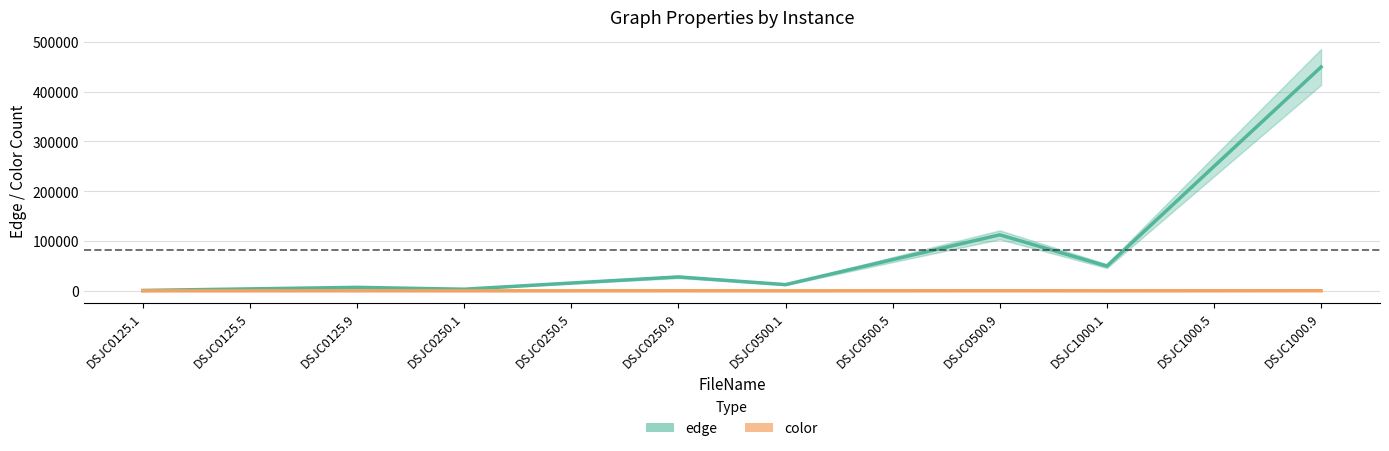

What is the minimum value shown in the chart?

5